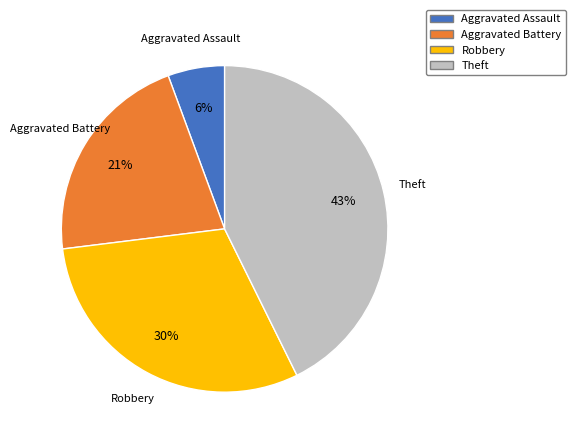

How many slices are in this pie chart?

4